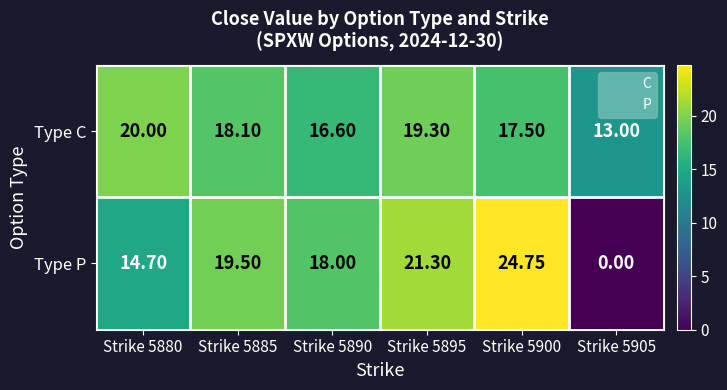

At Strike 5890, list the series in order from smallest to largest.

Type C, Type P